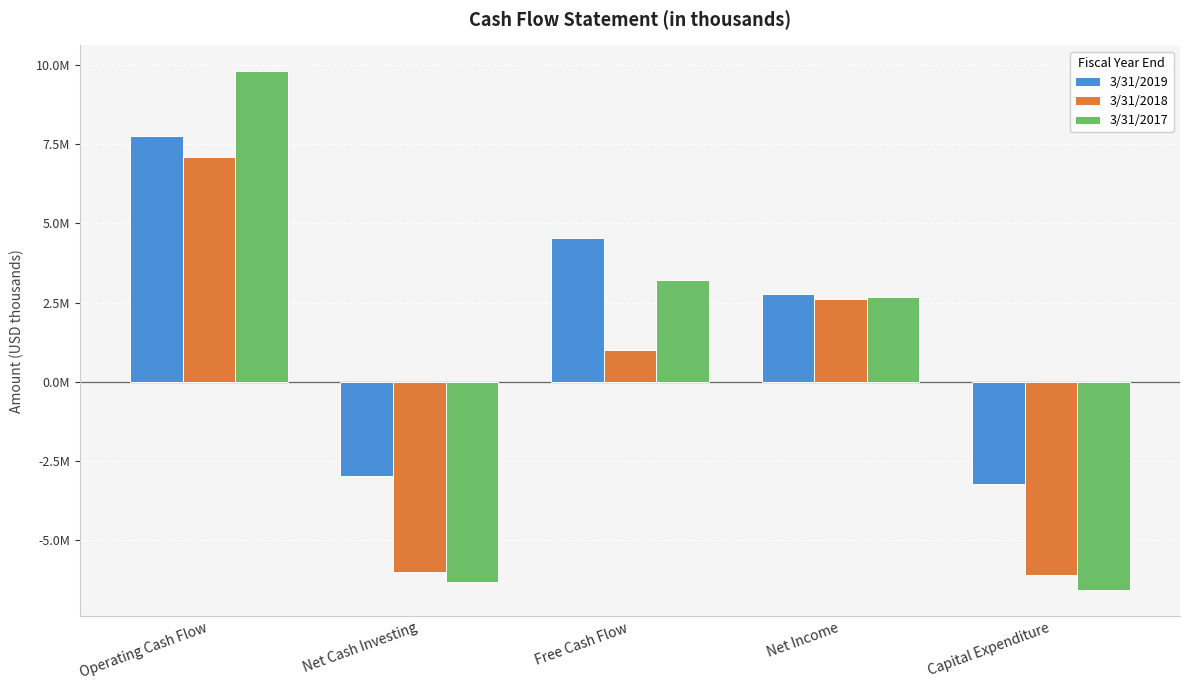

At which label does 3/31/2018 first exceed 1000000?

Operating Cash Flow